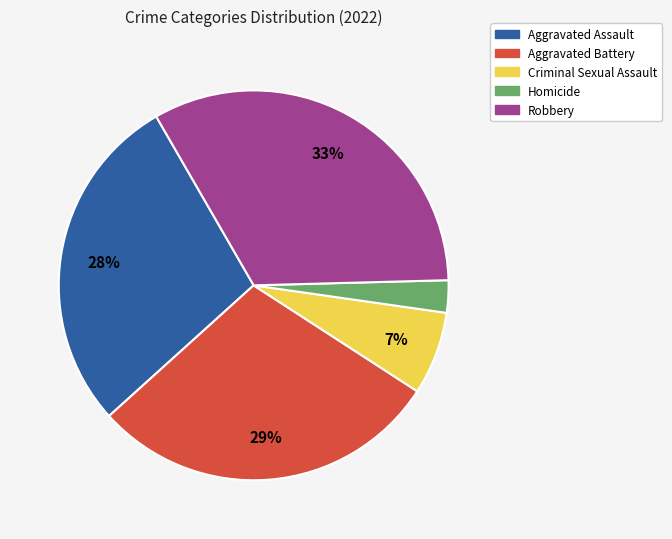

The Robbery slice represents 22% of the pie. True or false?

False